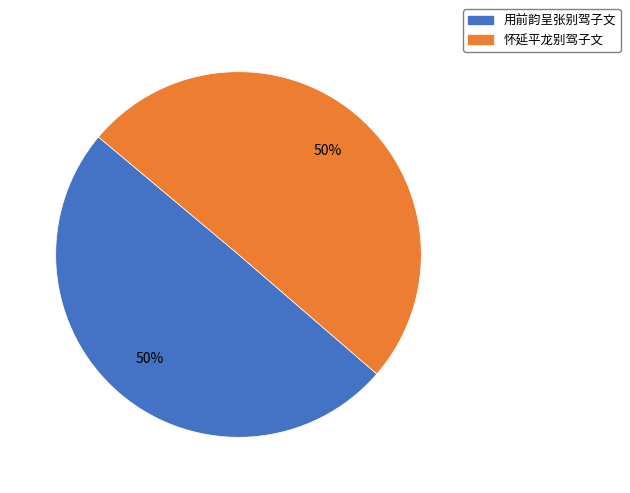

Do 用前韵呈张别驾子文 and 怀延平龙别驾子文 together represent more than half of the pie?

Yes